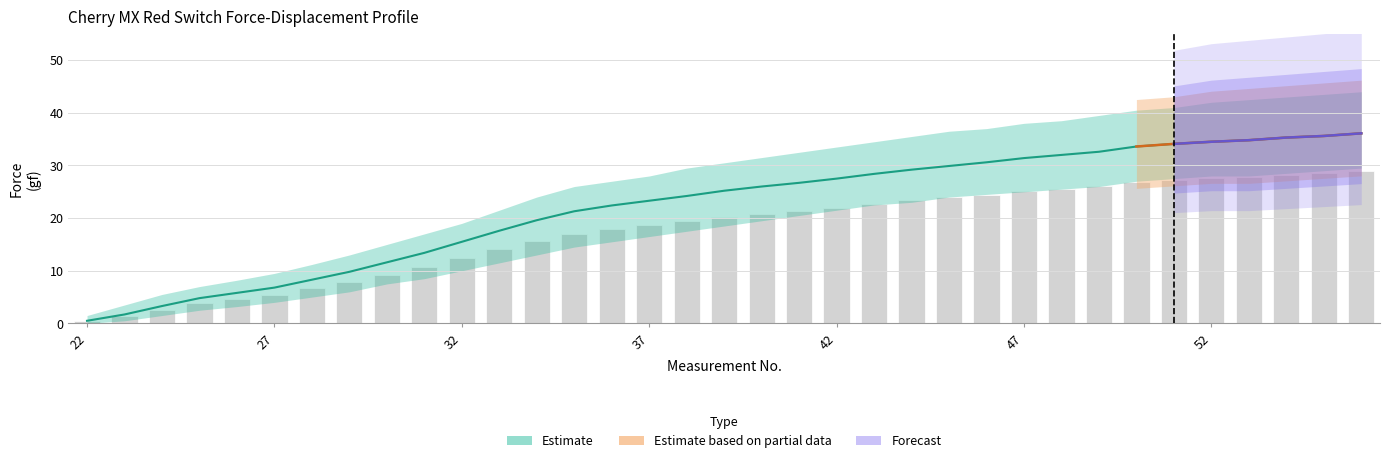

Does the chart contain any negative values?

No